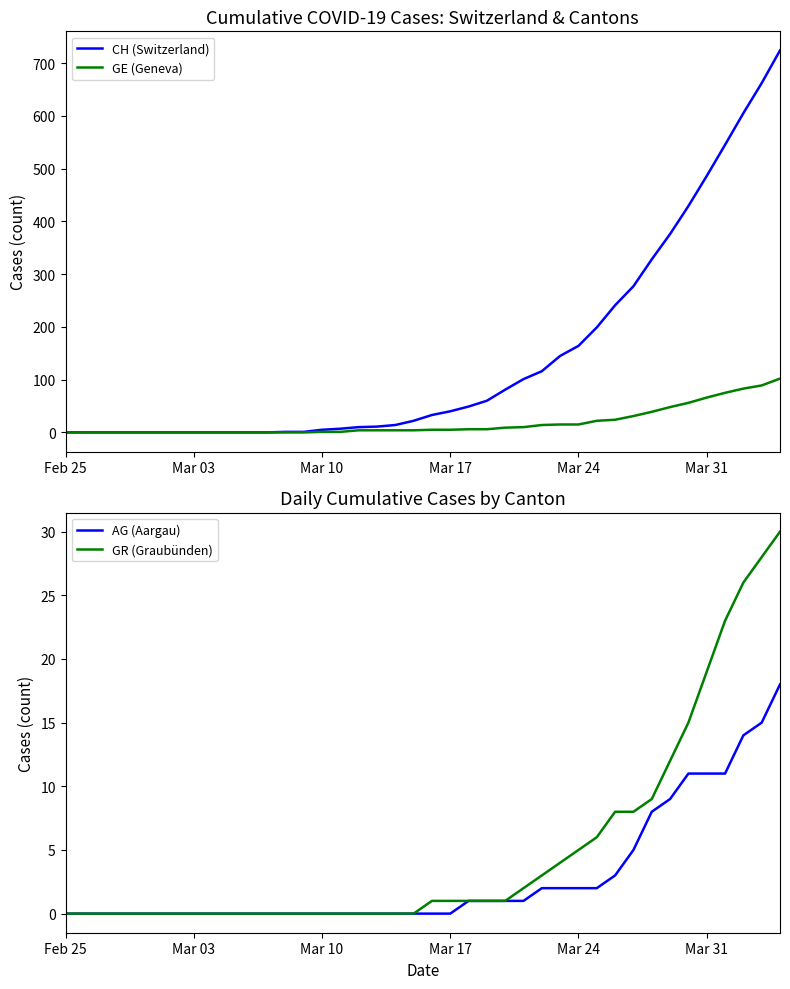

How many data points in AG (Aargau) are above 0?

18